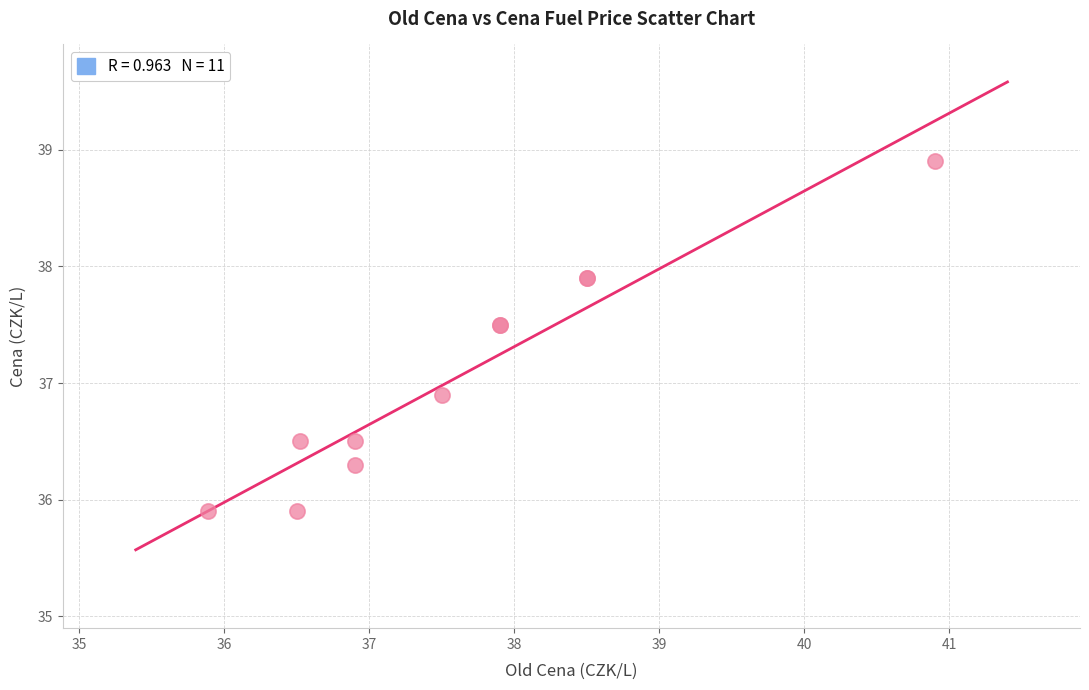

What Y value in the scatter plot is closest to 37?

36.9